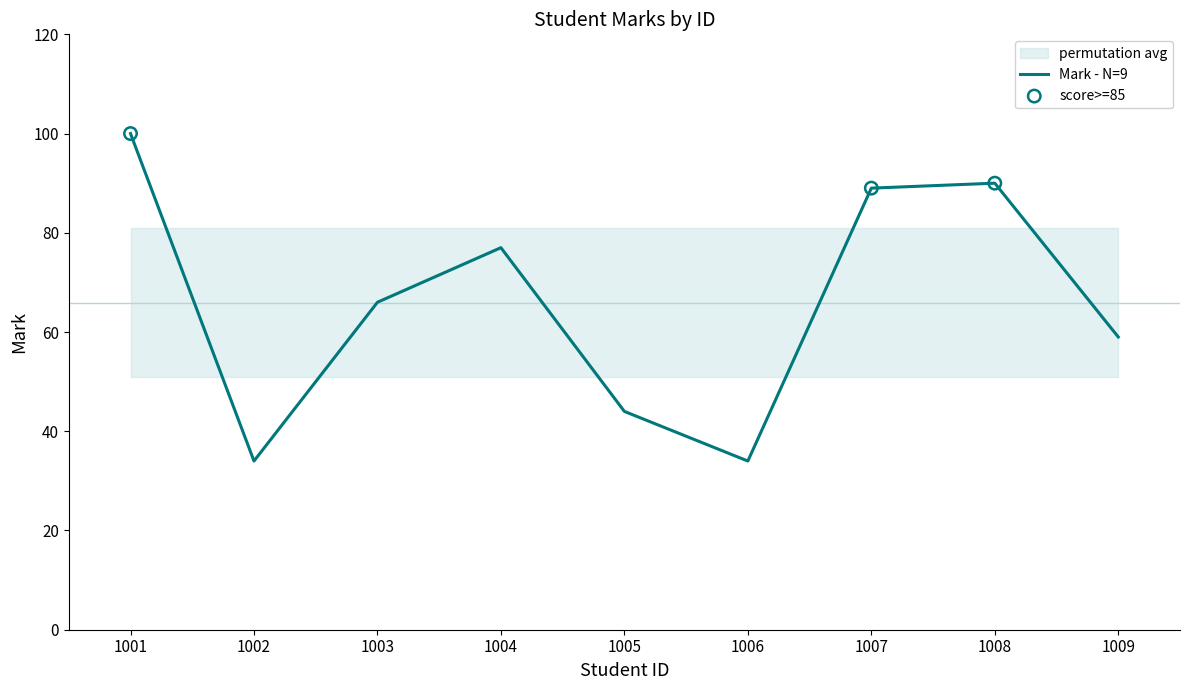

Between 1002 and 1009, which is larger?

1009